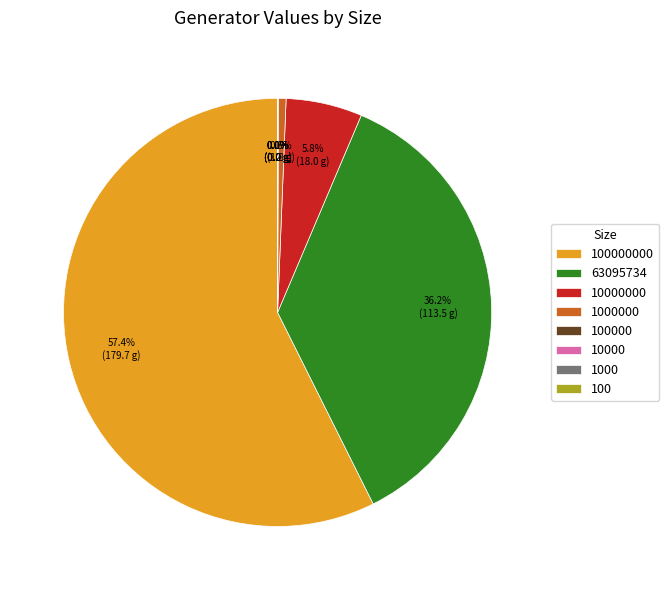

Is there any slice that represents more than half of the pie?

Yes